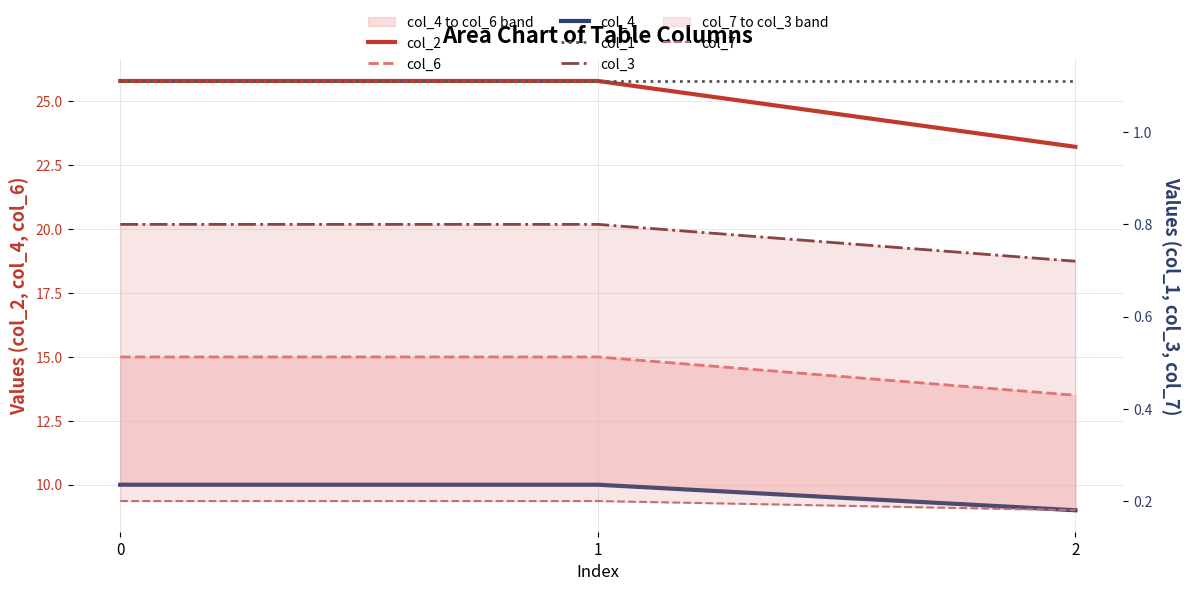

Is it true that col_6 equals 6.1 at 1?

False